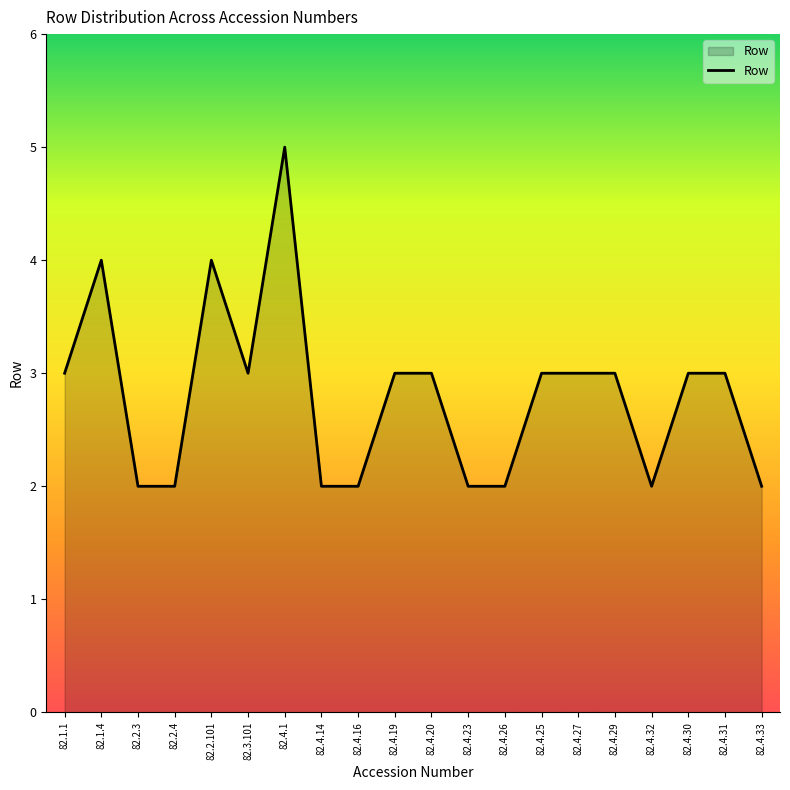

What is the ratio of the value at 82.4.29 to the value at 82.4.32?

1.5